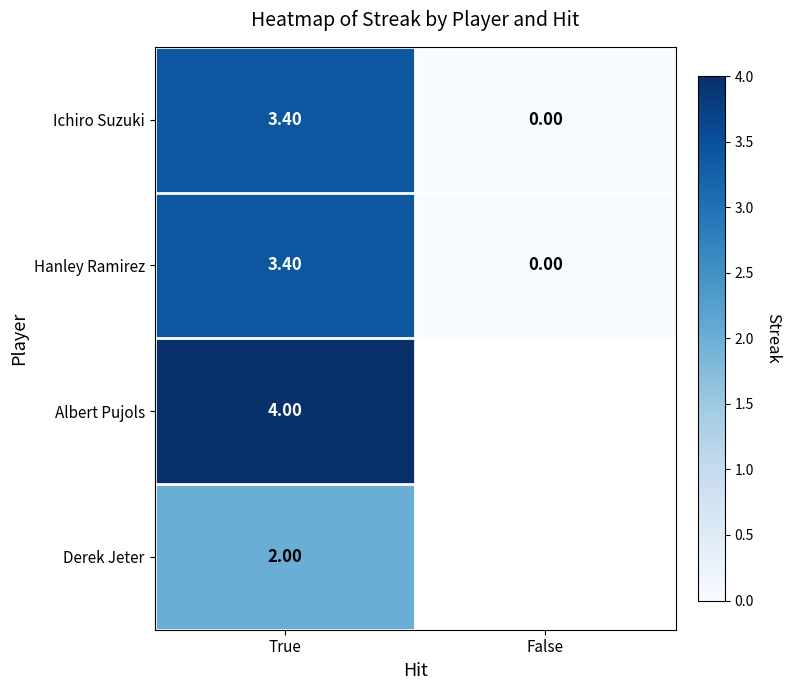

How many distinct data groups are displayed?

4